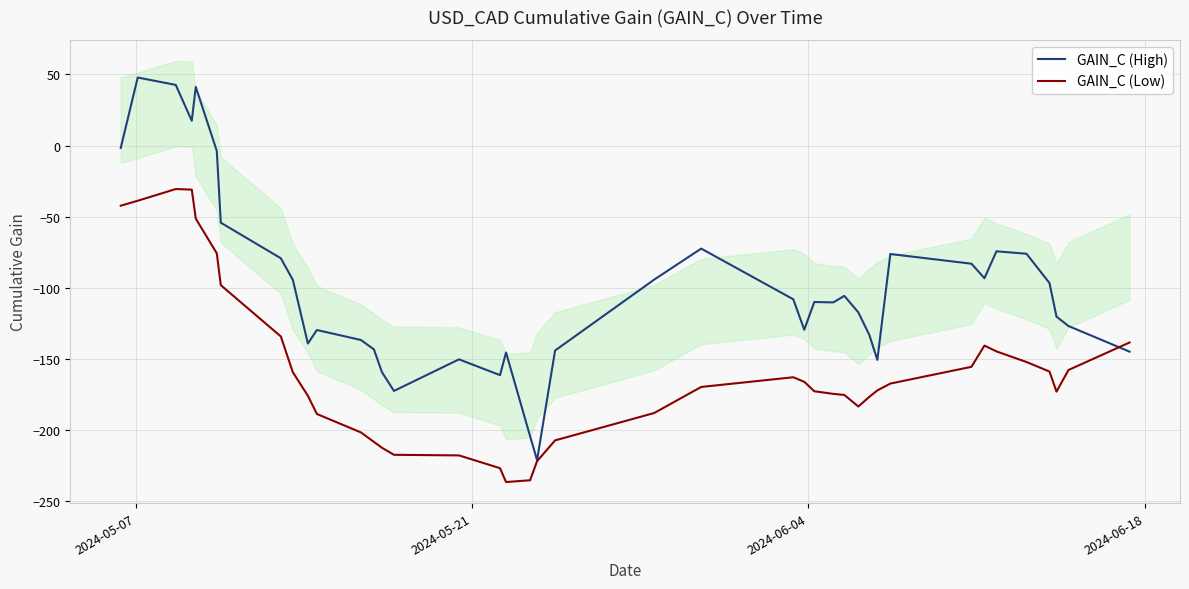

What is the difference between the maximum and minimum values in the GAIN_C (Low) series?

205.9